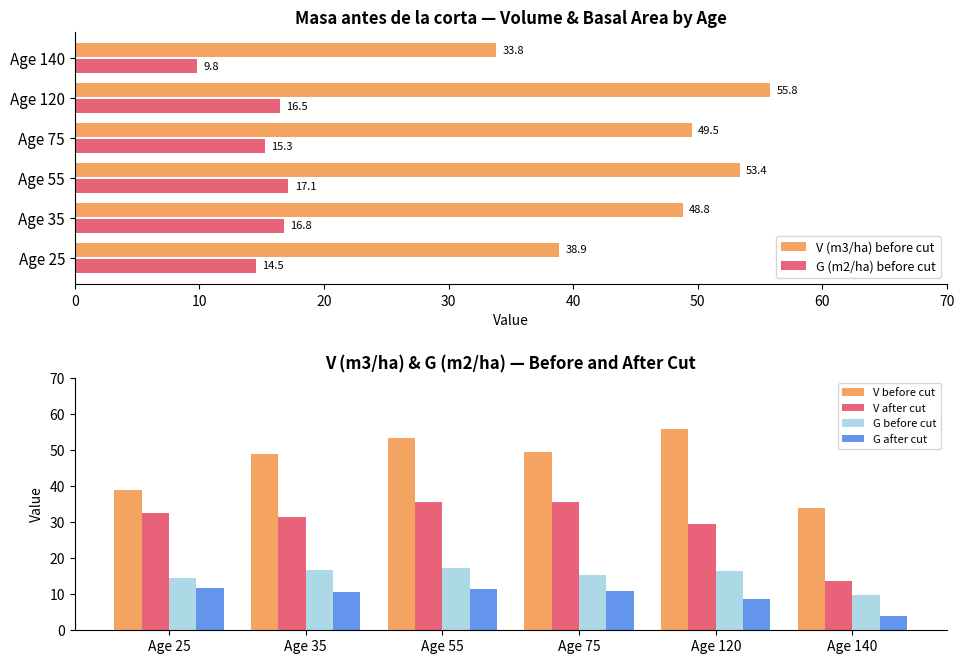

What are all the series names shown in the legend?

V (m3/ha) before cut, G (m2/ha) before cut, V before cut, V after cut, G before cut, G after cut